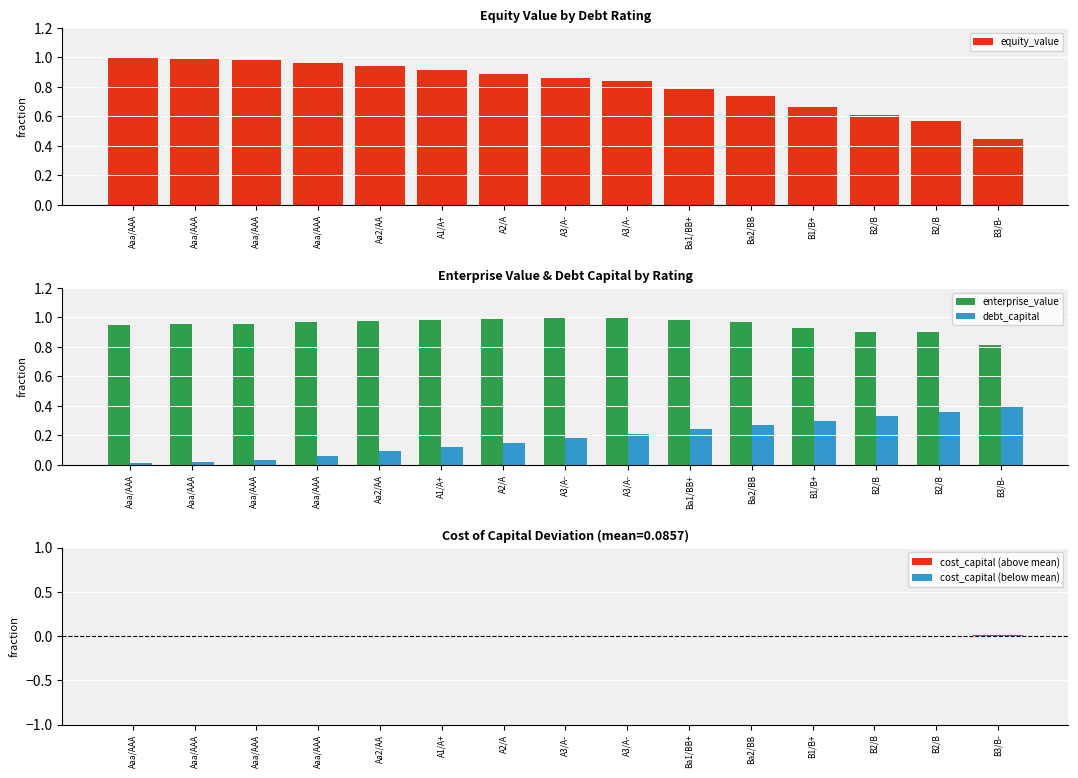

How many distinct data groups are displayed?

5